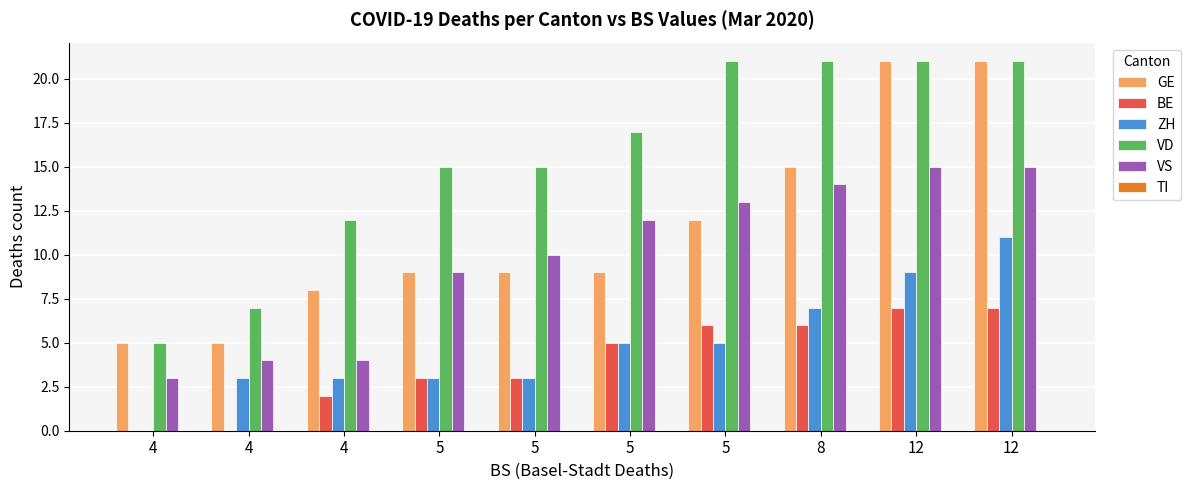

Count the number of data series in this chart.

5